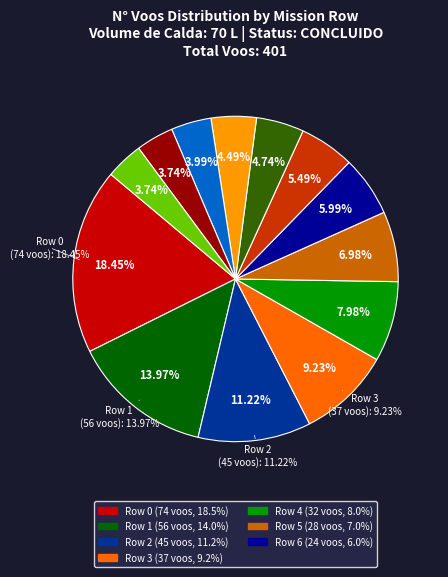

Which category has the biggest portion of the pie?

Row 0 (74 voos)